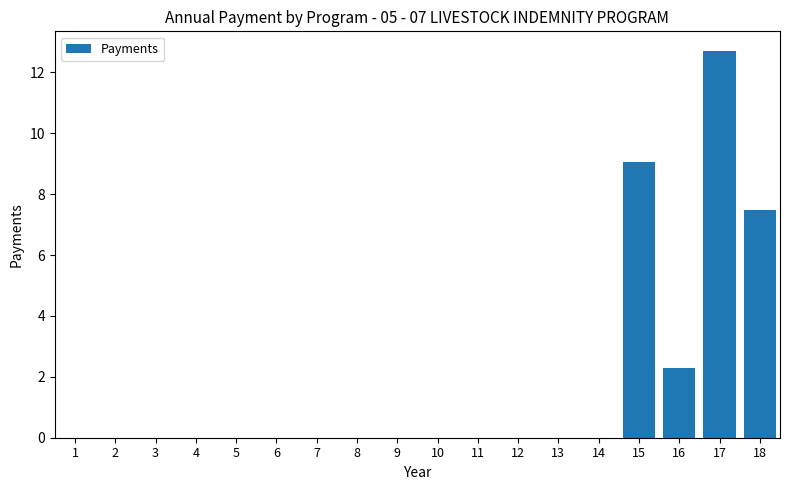

The value at 10 is 0.0. True or false?

True